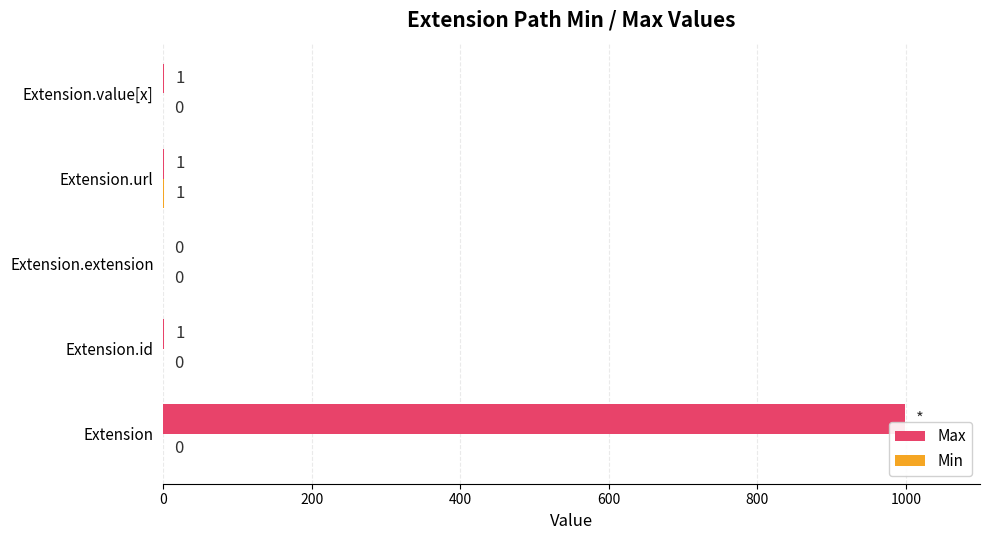

What is the sum of the Max values at Extension.extension and Extension?

999